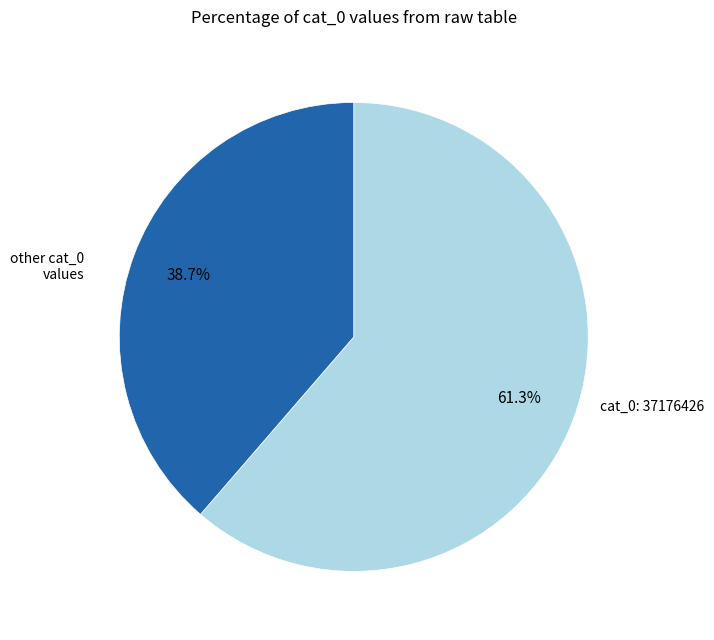

Does any single category account for the majority?

Yes